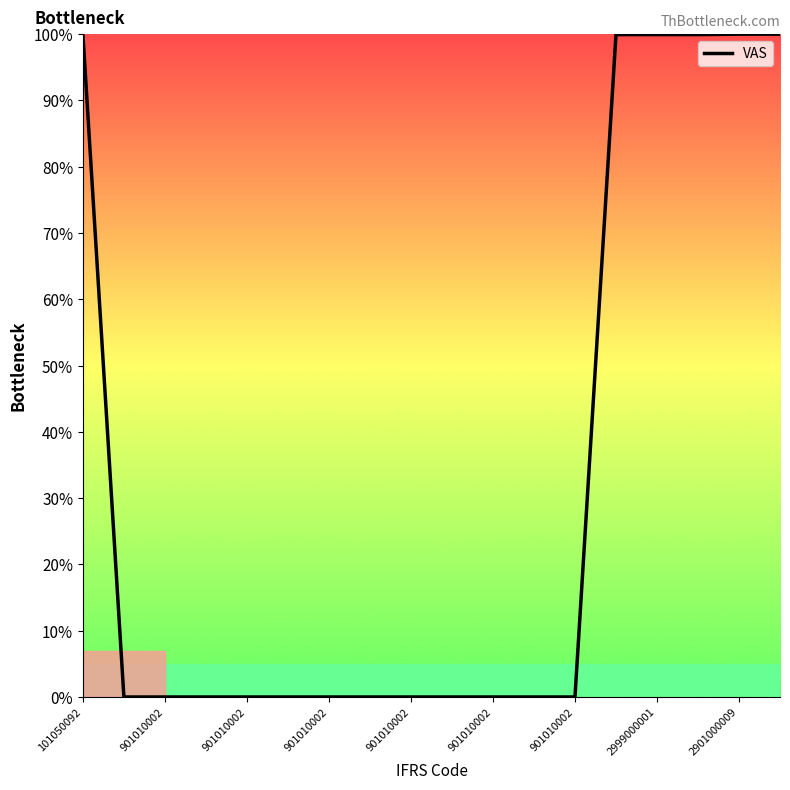

What is the greatest value displayed?

100.0